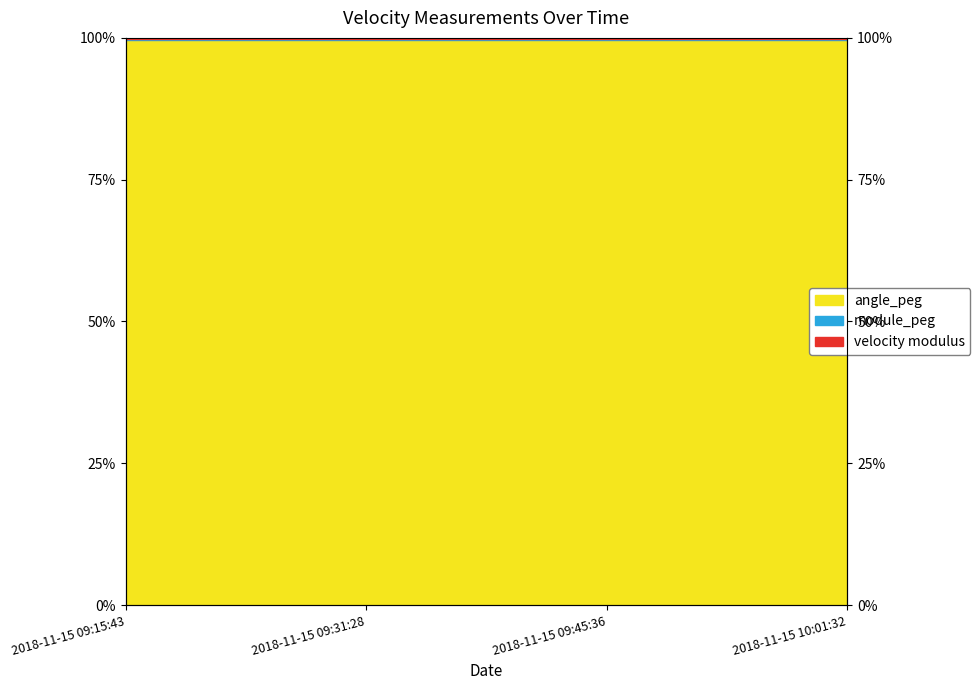

Which series changed the most between 2018-11-15 09:31:28 and 2018-11-15 10:01:32?

velocity modulus